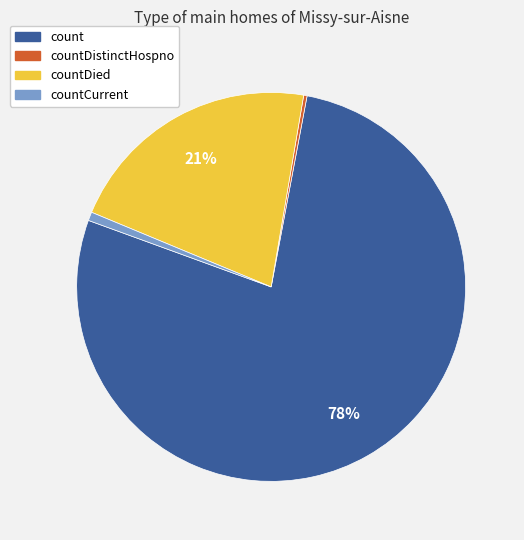

To the nearest percent, what is the average slice percentage?

25%